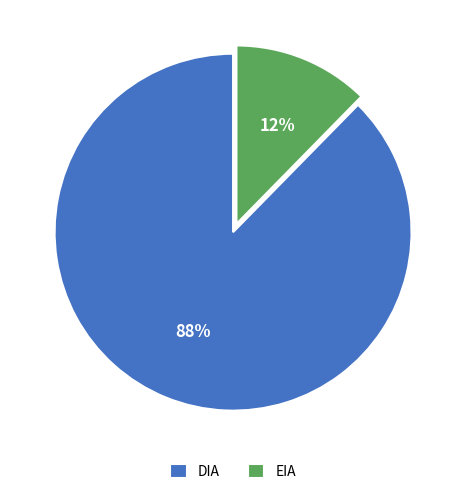

Do DIA and EIA together represent more than half of the pie?

Yes